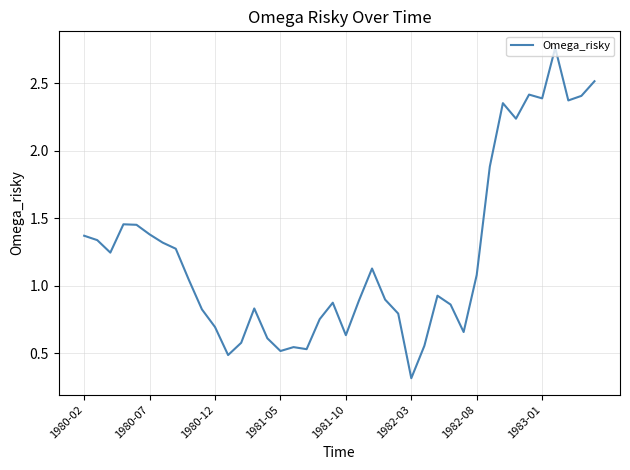

What is the smallest value displayed?

0.3